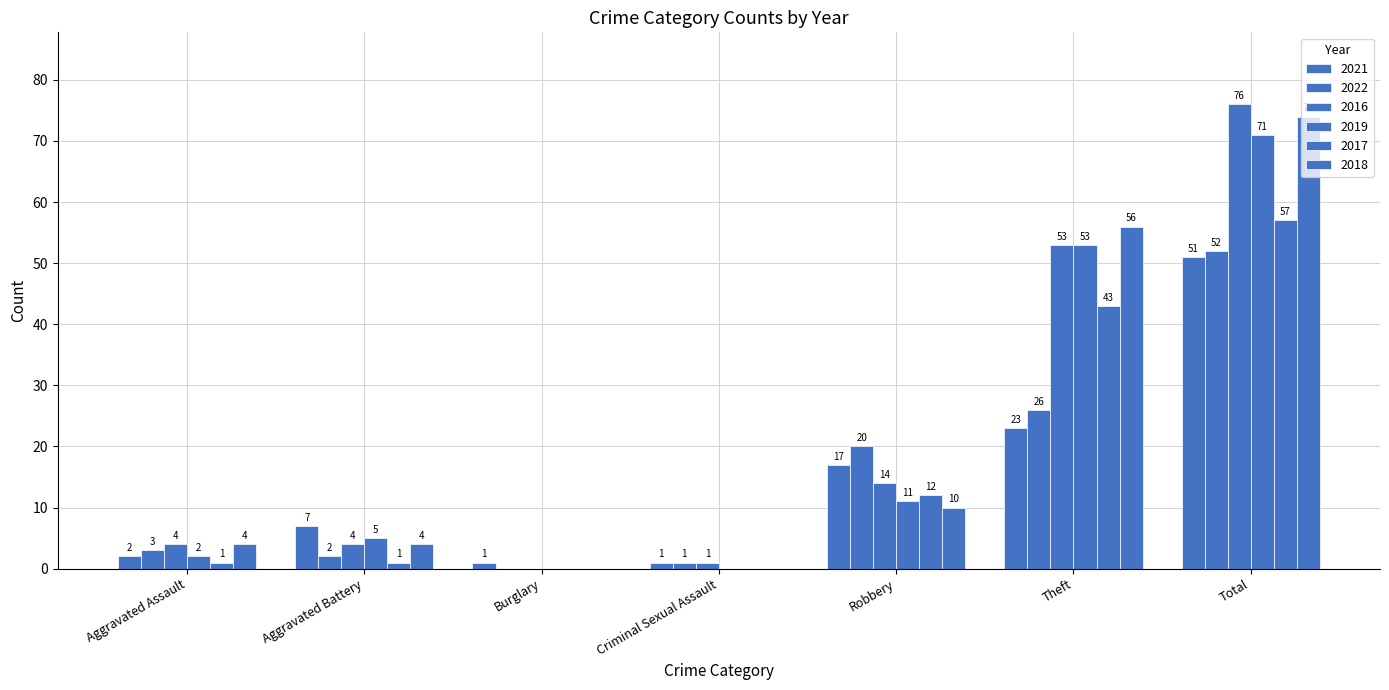

How many groups of bars are there?

7